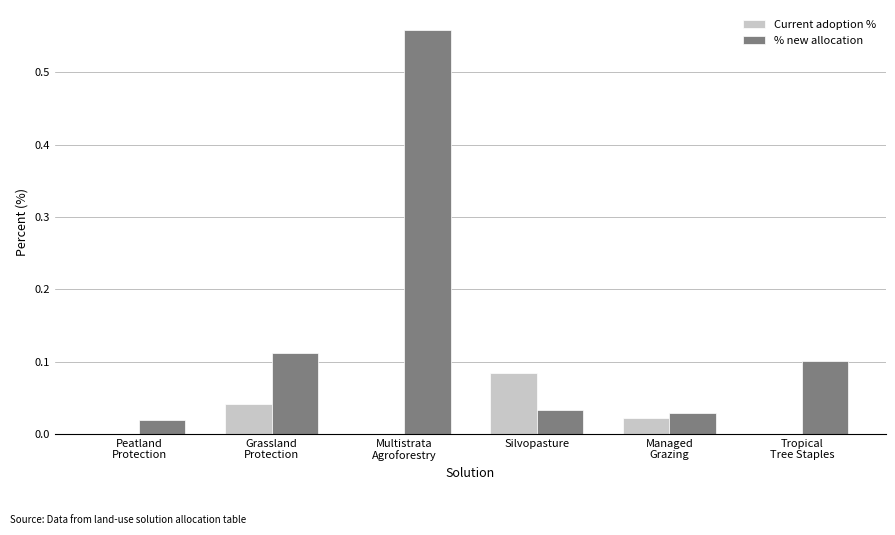

What are all the series names shown in the legend?

Current adoption %, % new allocation